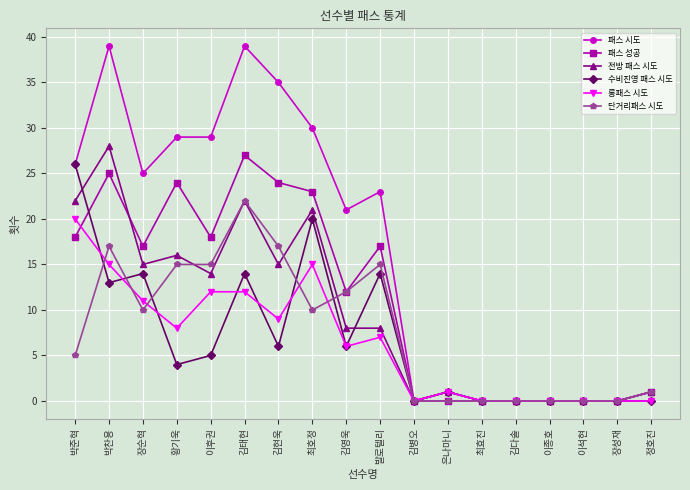

Which series changed the most between 김태현 and 김현욱?

수비진영 패스 시도